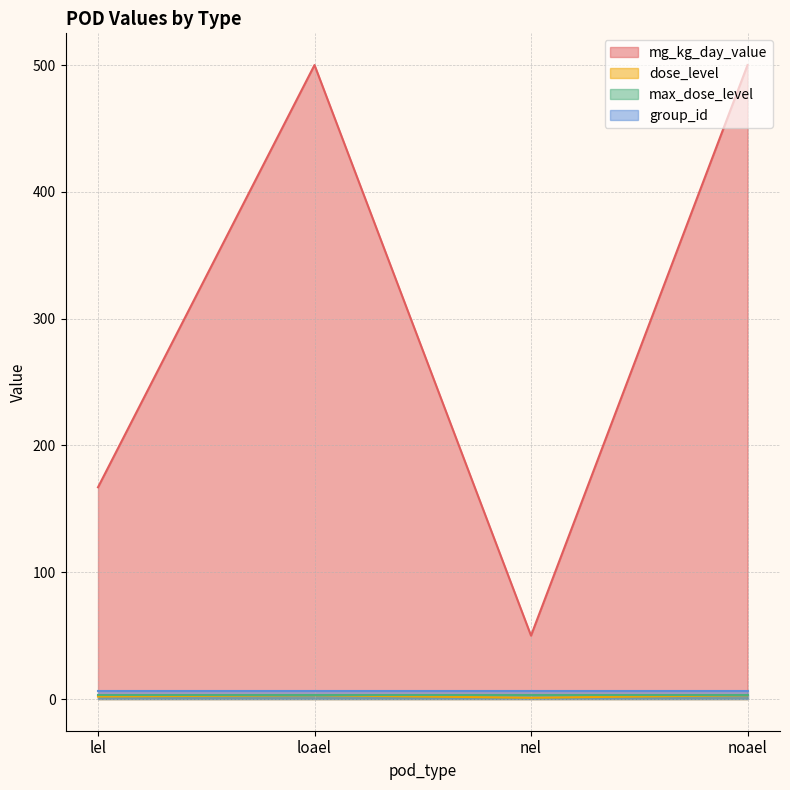

Rank the categories by mg_kg_day_value value from lowest to highest.

nel, lel, loael, noael